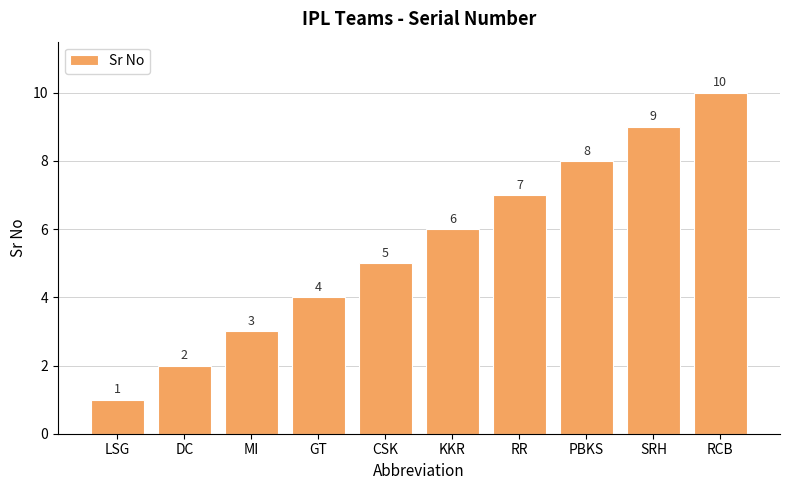

Between PBKS and RR, which is larger?

PBKS